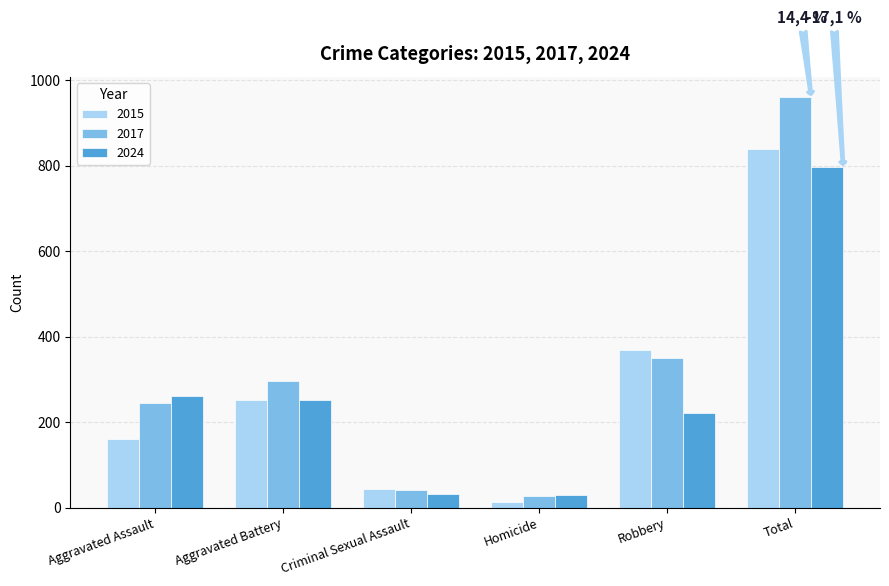

How many categories are shown in the chart?

6